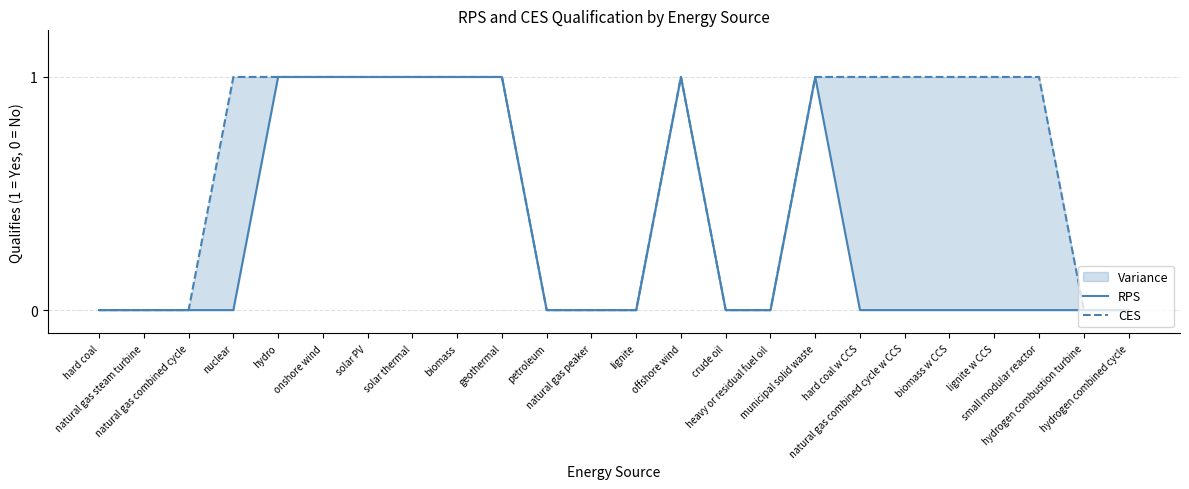

True or false: RPS and CES intersect in this chart.

False